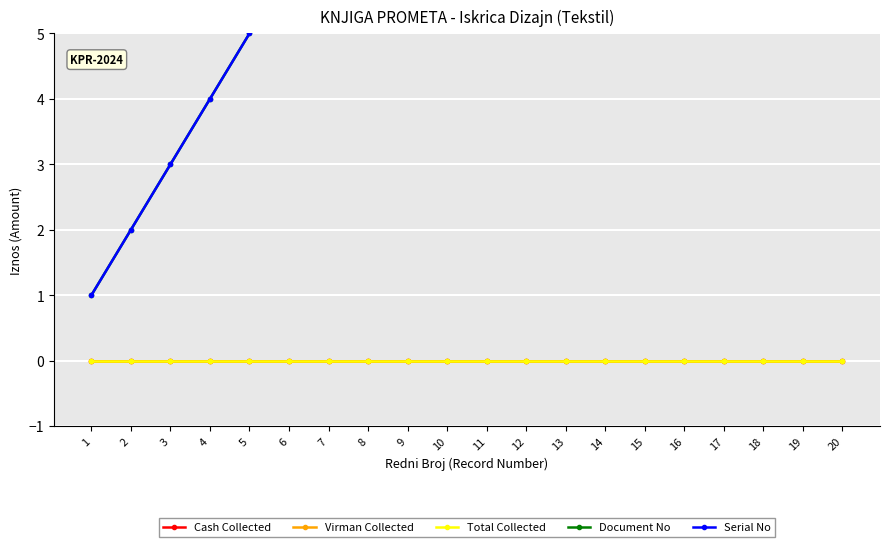

Which series has the largest total across all categories?

Document No